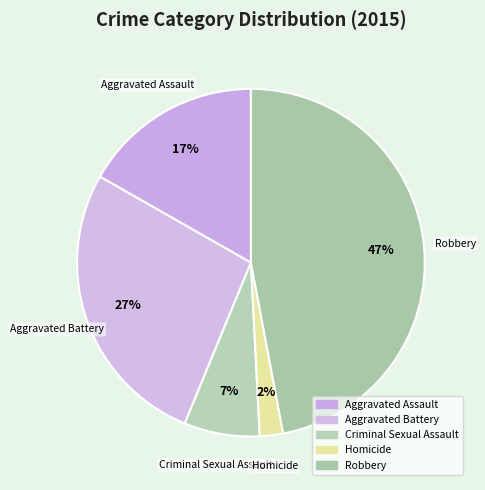

To the nearest percent, what is the combined percentage of Aggravated Assault and Homicide?

19%